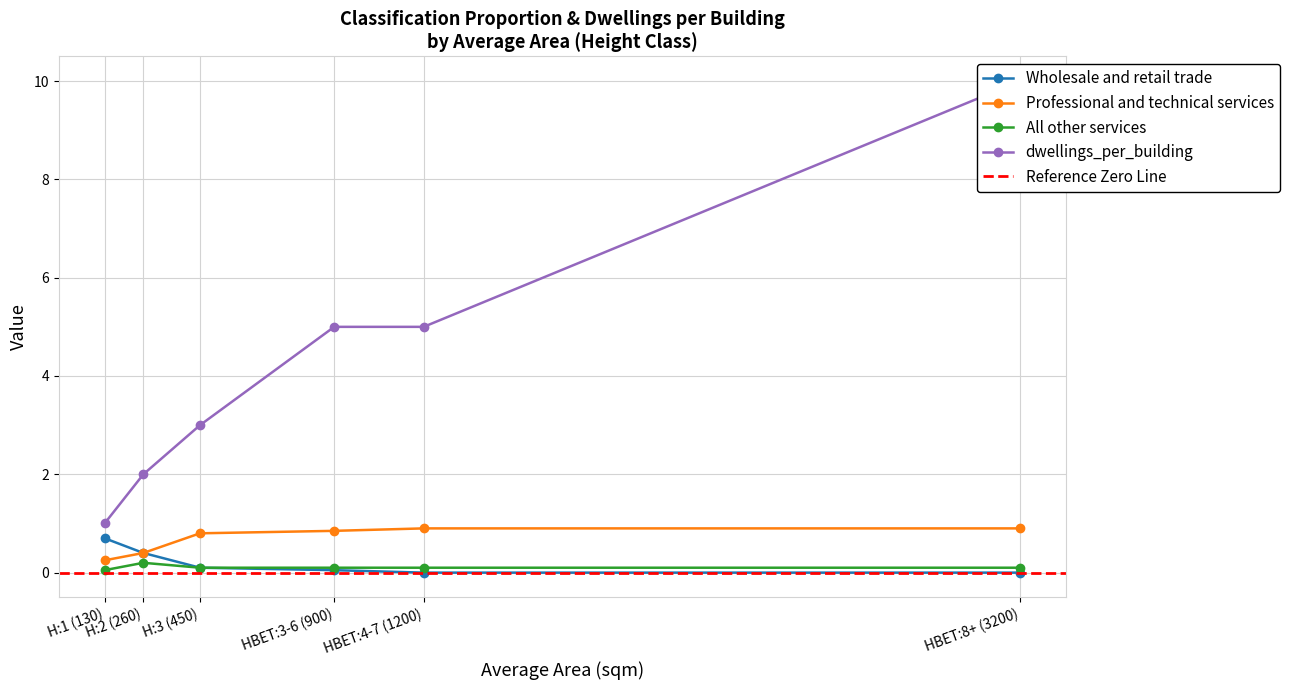

Which label corresponds to the smallest value in the chart?

HBET:4-7 (1200)